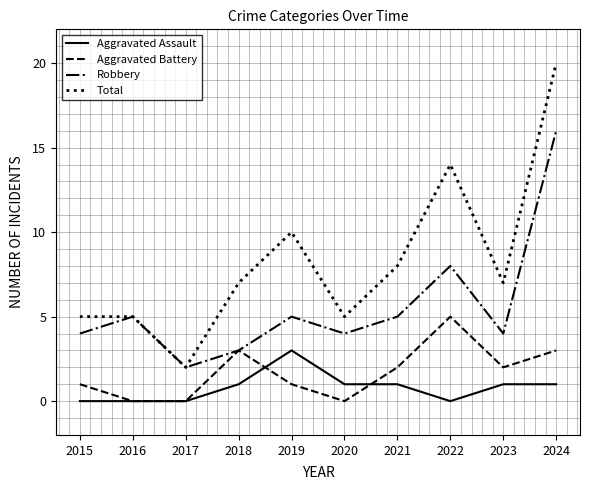

Is it true that Aggravated Battery equals 4 at 2018?

False